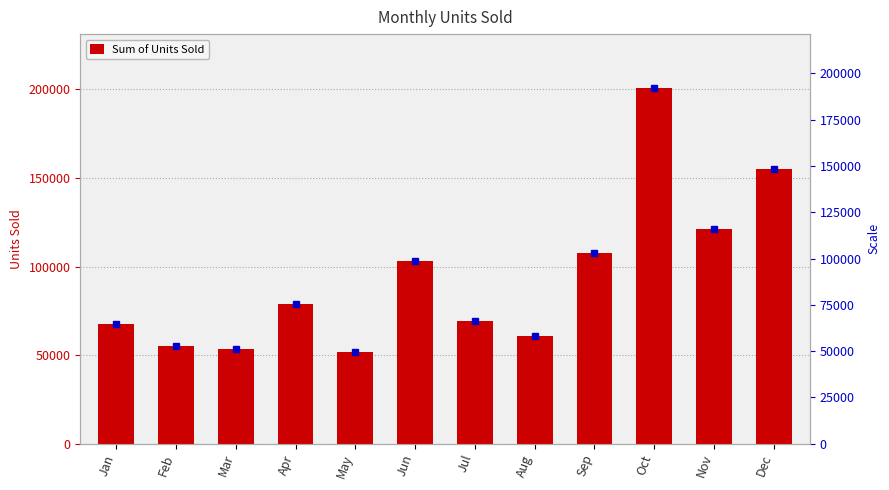

What is the sum of the values at Feb and Sep?

162996